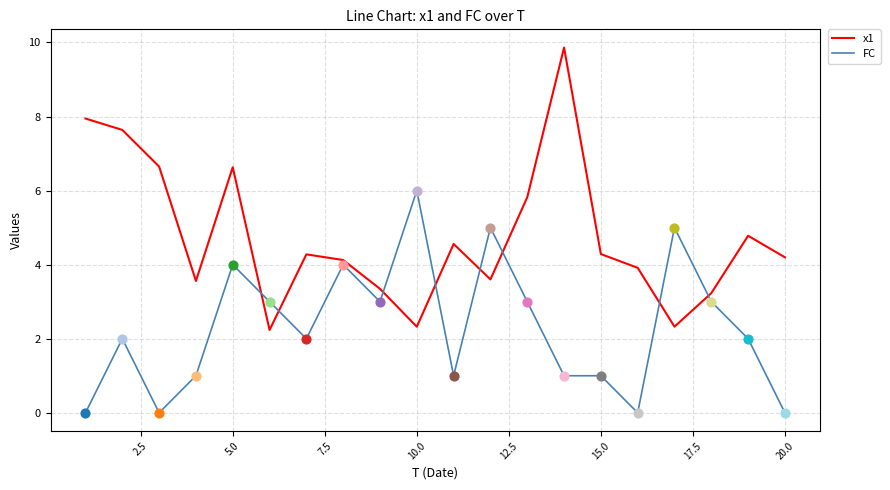

What are all the series names shown in the legend?

x1, FC